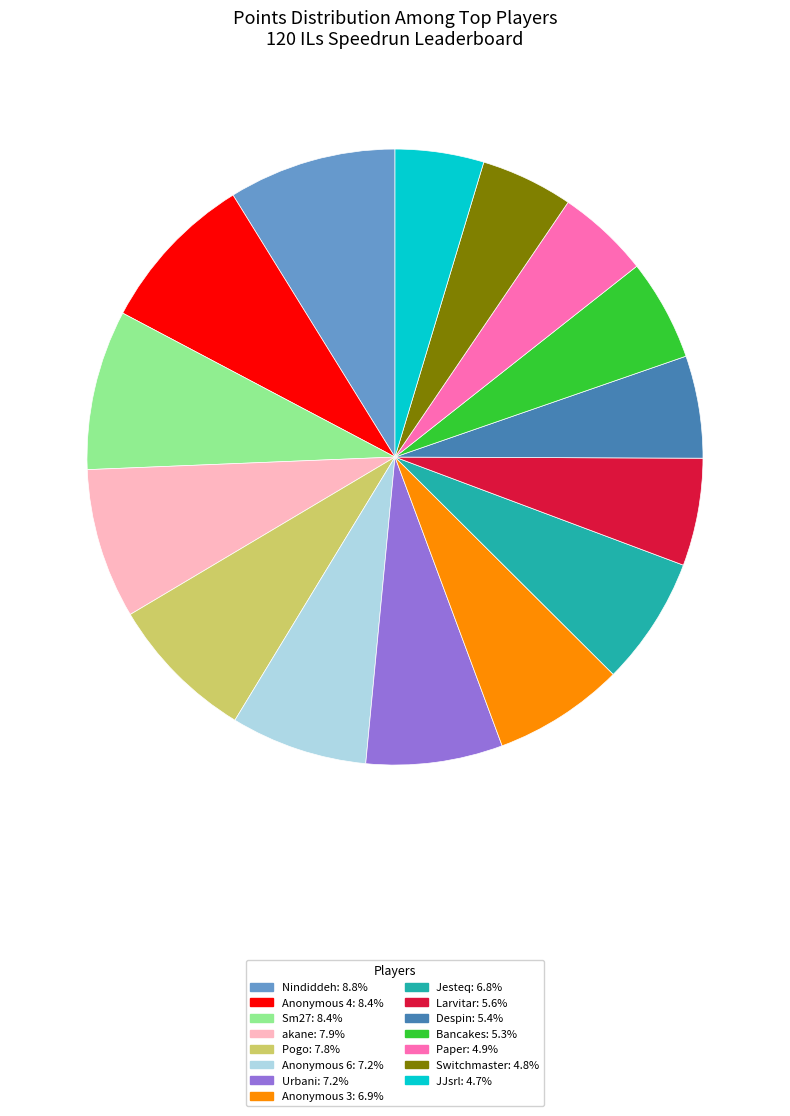

Is the sum of Nindiddeh and Sm27 greater than half?

No